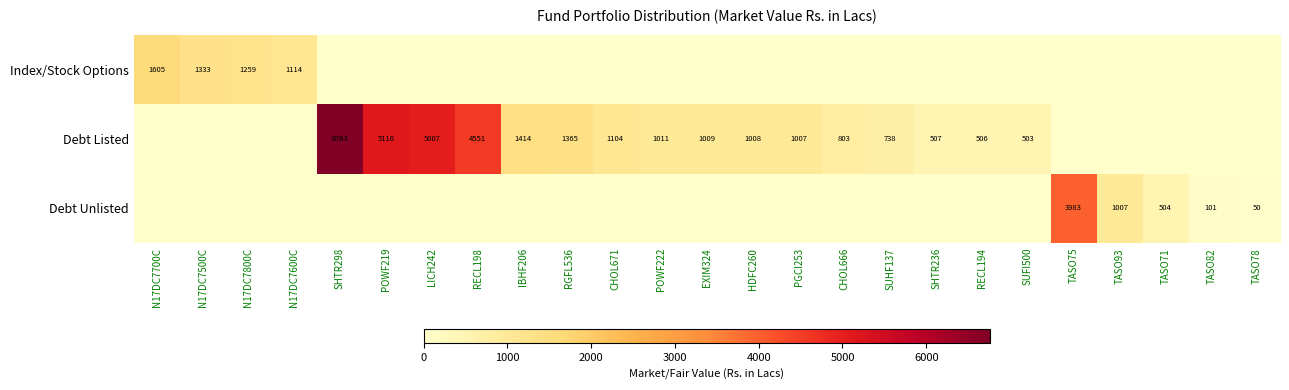

Is the value of Debt Unlisted at TASO78 greater than the value of Debt Listed at POWF219?

No